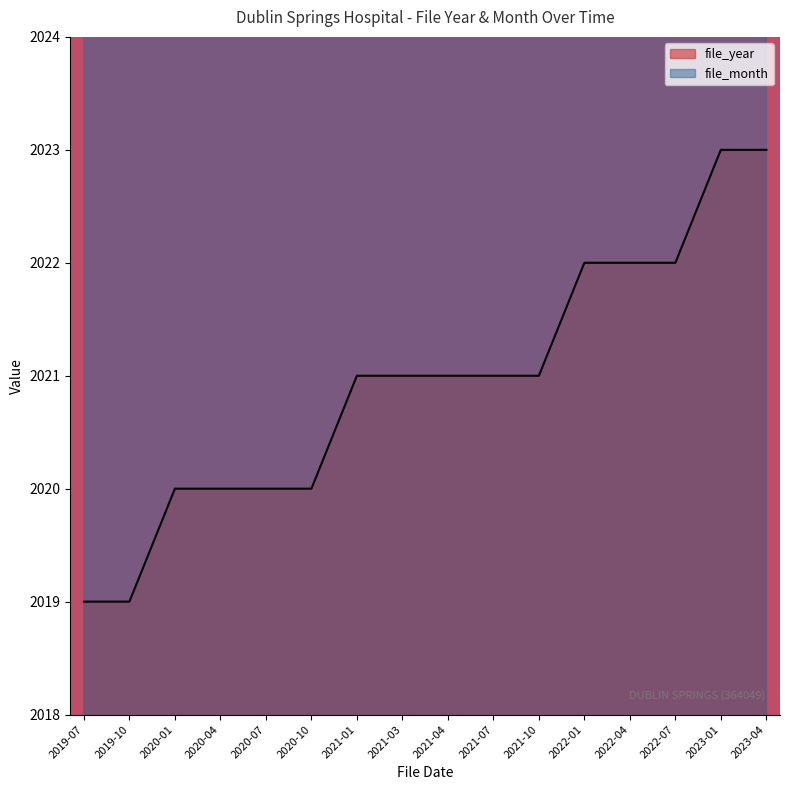

Which series has the widest spread of values?

file_month